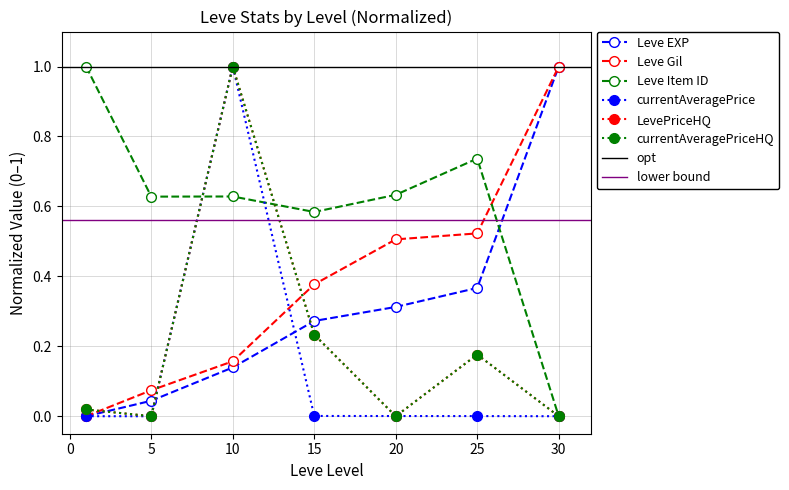

Which series has the largest total across all categories?

Leve Item ID